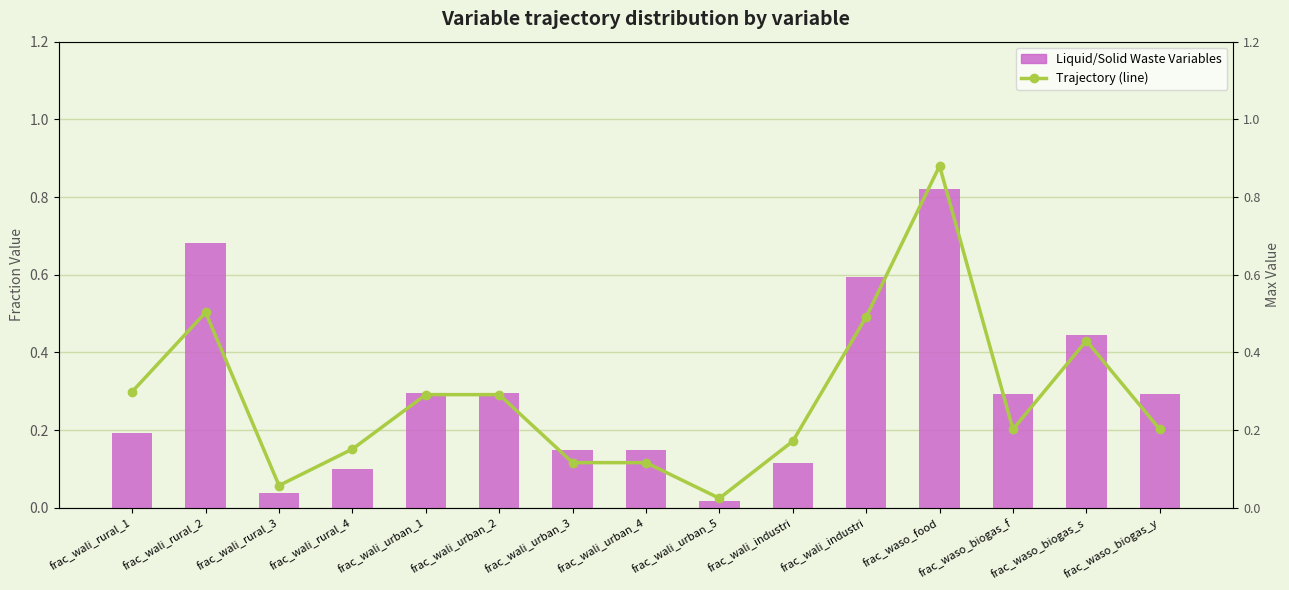

Is the value of Liquid/Solid Waste Variables at frac_wali_urban_4 greater than the value of Trajectory (line) at frac_wali_urban_5?

Yes